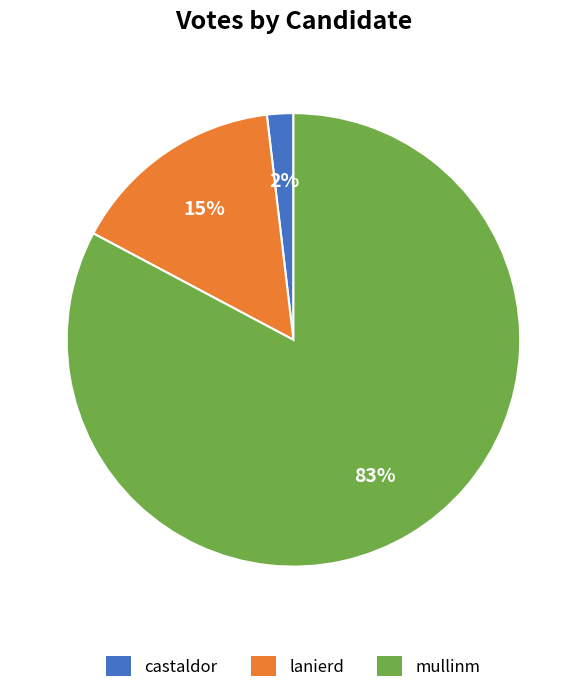

Between castaldor and mullinm, which is larger?

mullinm